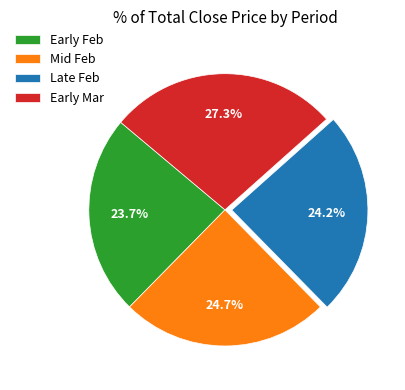

Combined, do Early Mar and Early Feb account for over 50%?

Yes